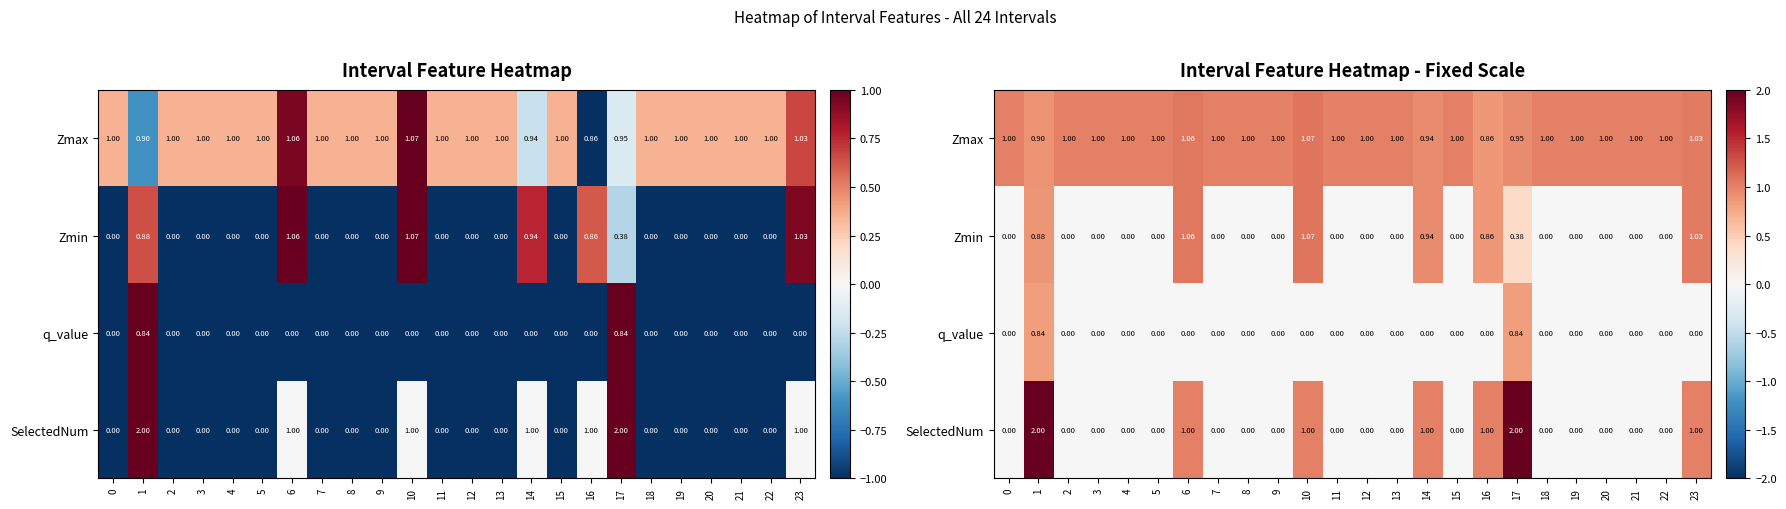

List the labels in order of Zmin value, largest first.

10, 6, 23, 14, 1, 16, 17, 0, 2, 3, 4, 5, 7, 8, 9, 11, 12, 13, 15, 18, 19, 20, 21, 22